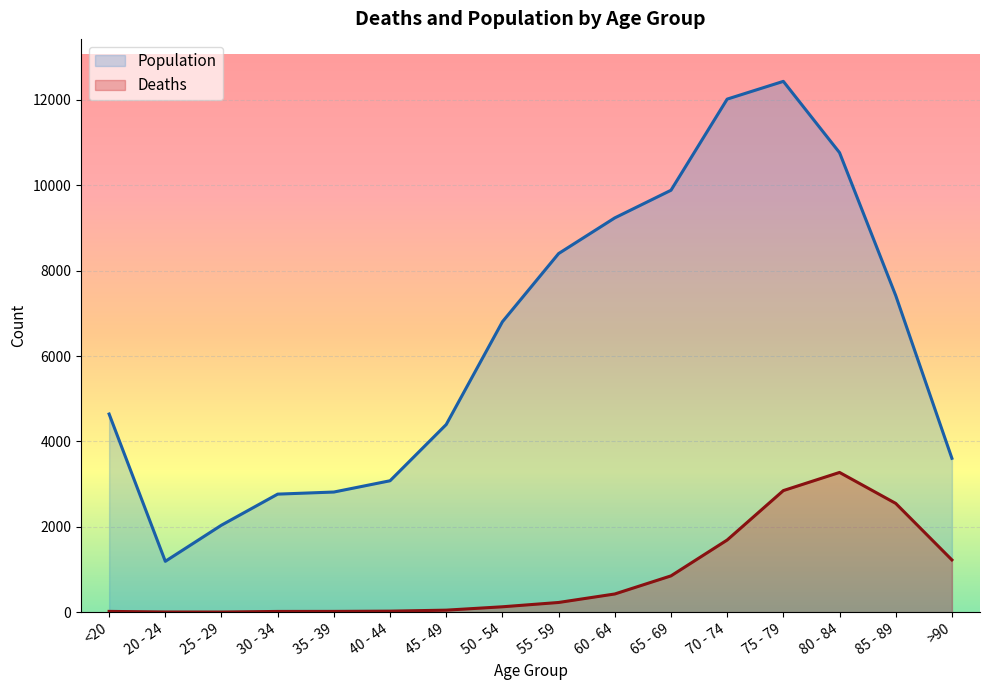

What position from the left is <20?

1